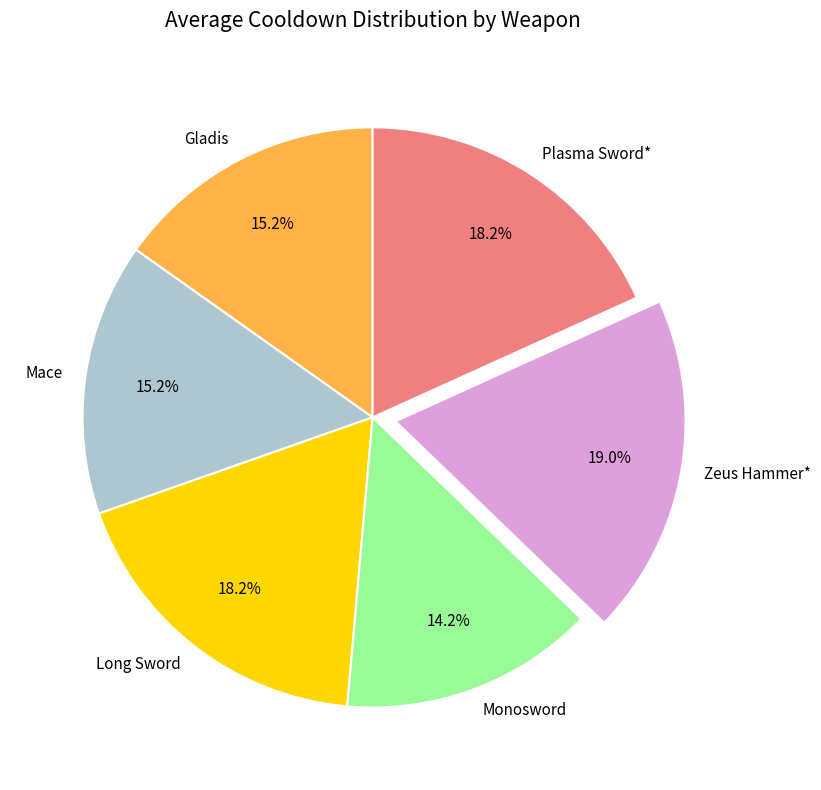

What percentage is the Monosword slice, to the nearest percent?

14%